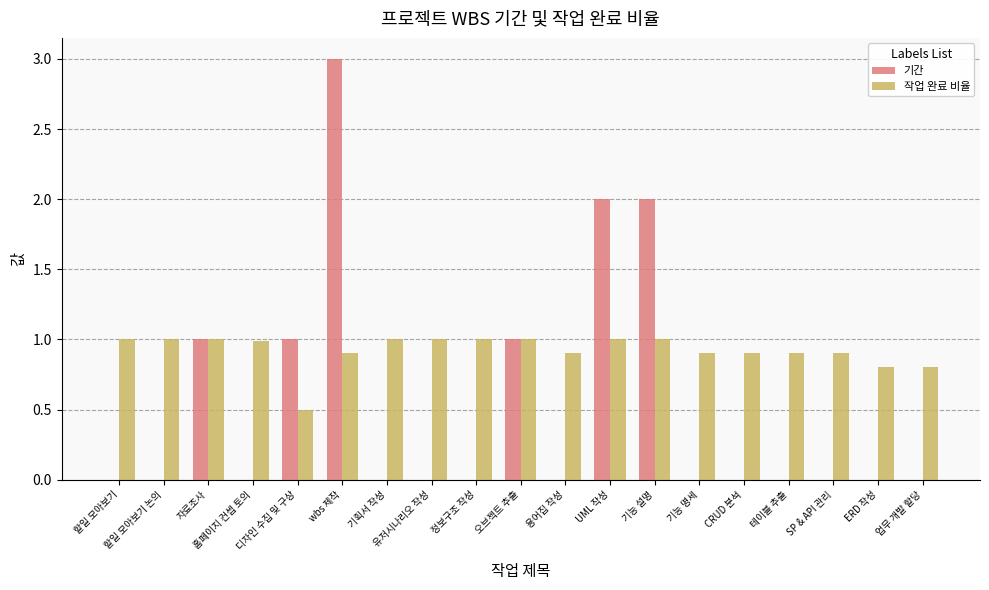

What is the sum of the 작업 완료 비율 values at 오브젝트 추출 and 기획서 작성?

2.0